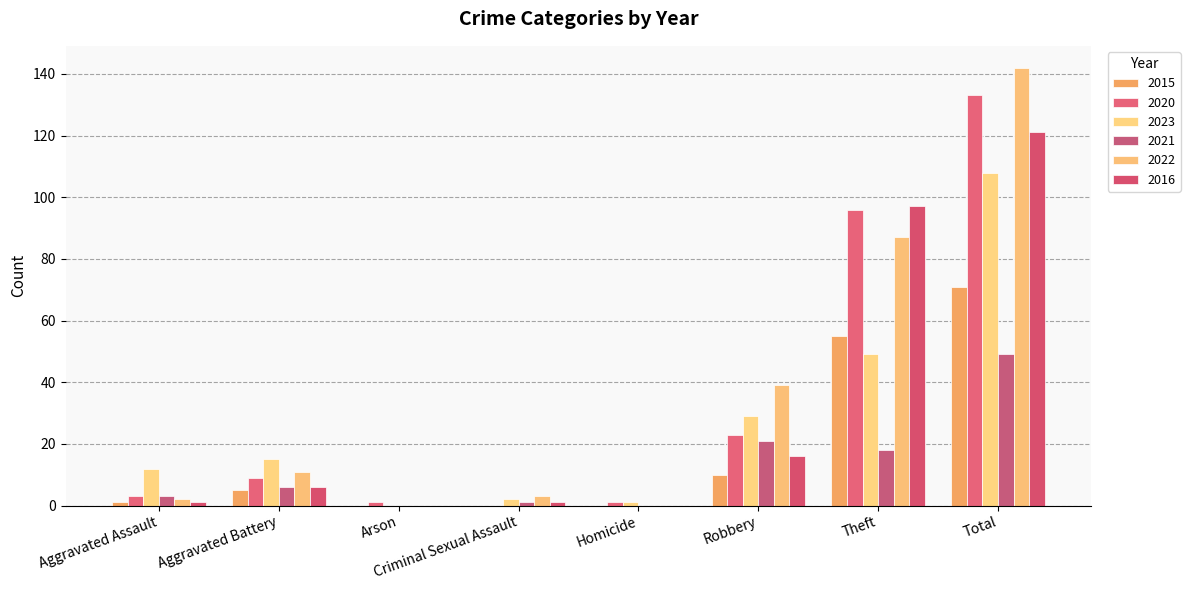

What is the highest value of the 2016 series?

121